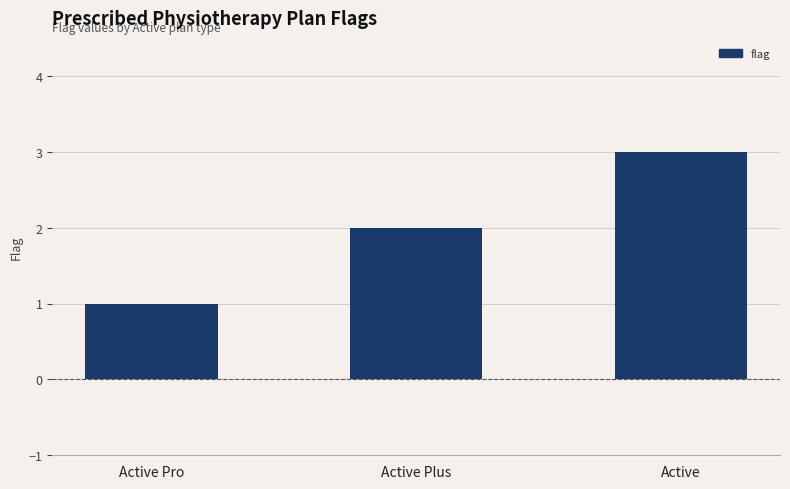

What is the average value?

2